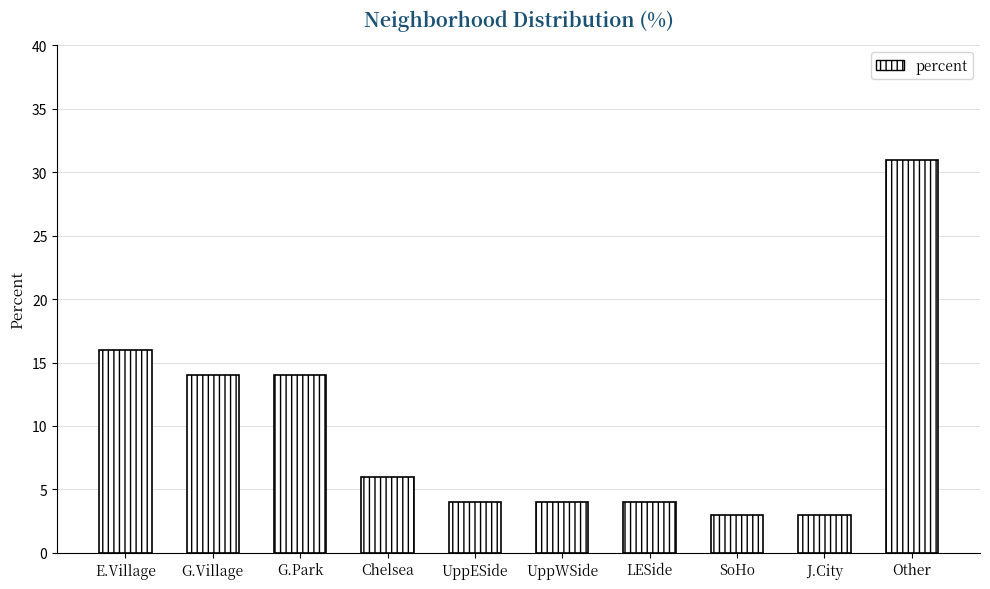

Where is the data nearest to the value 17?

E.Village